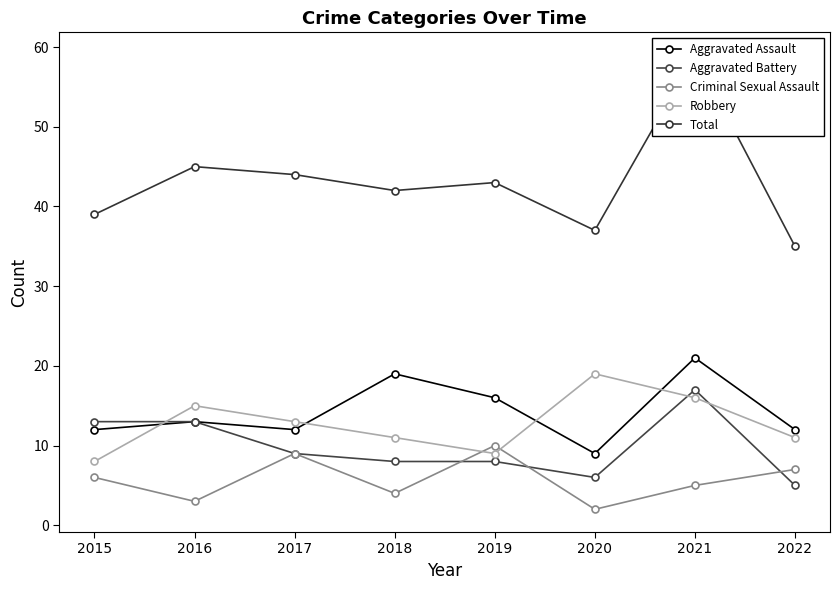

What is the smallest value displayed?

2